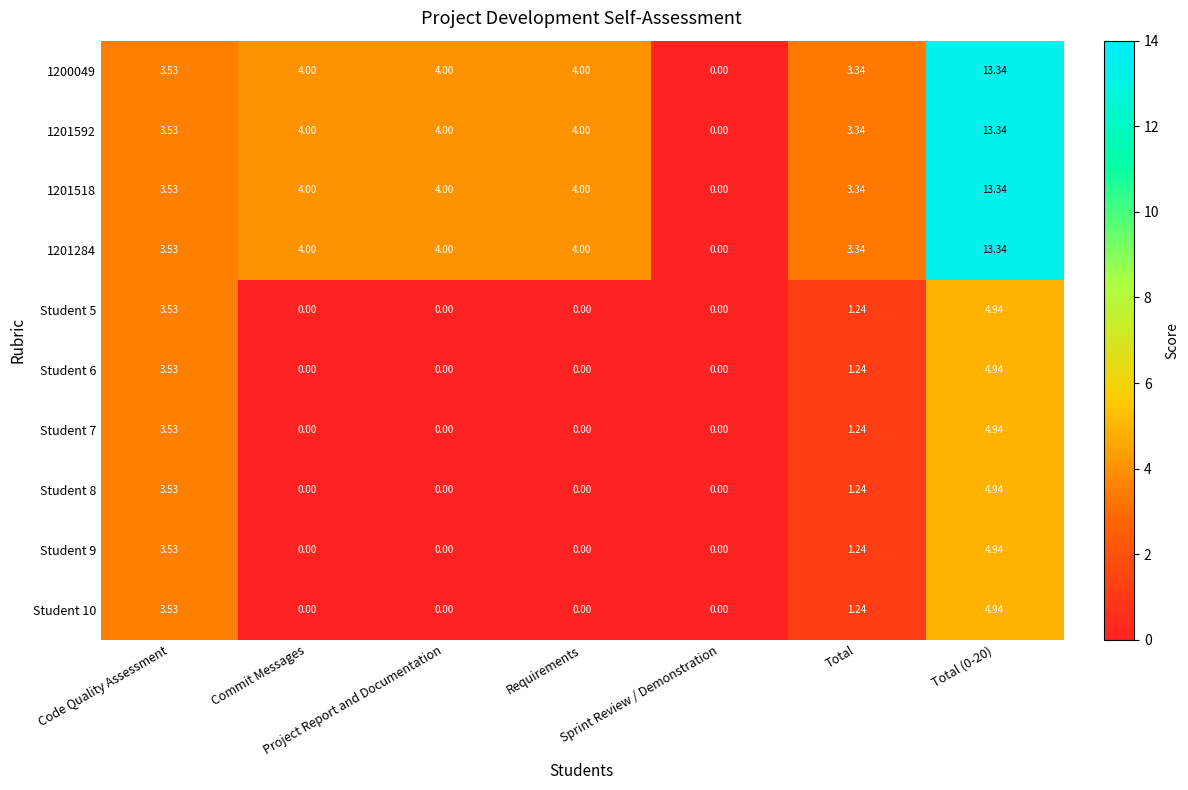

What is the maximum value shown in the chart?

13.3